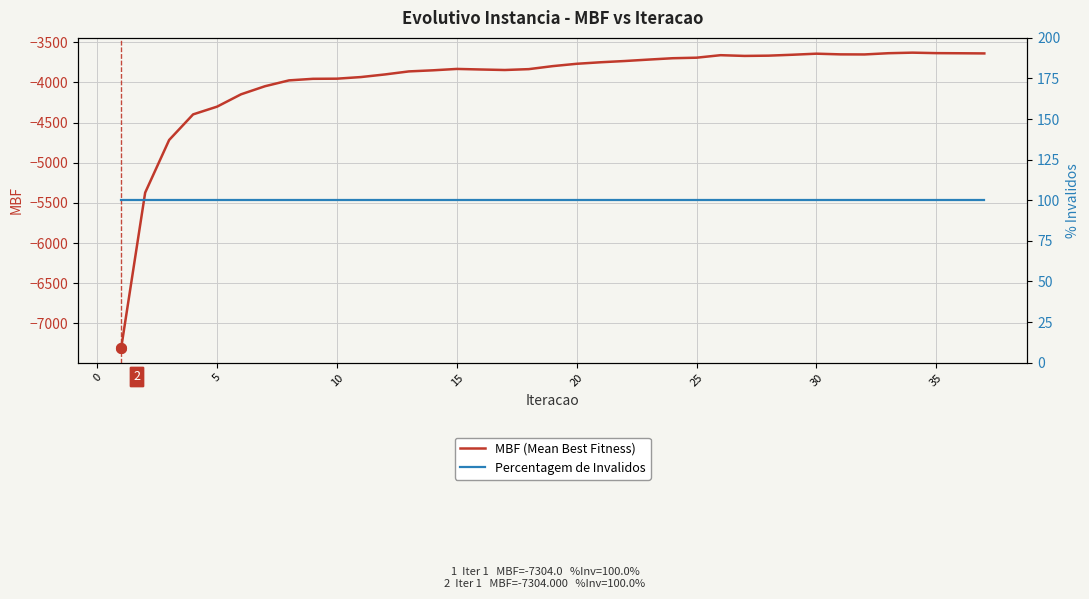

The value of MBF (Mean Best Fitness) at 25 is -5774.6. True or false?

False